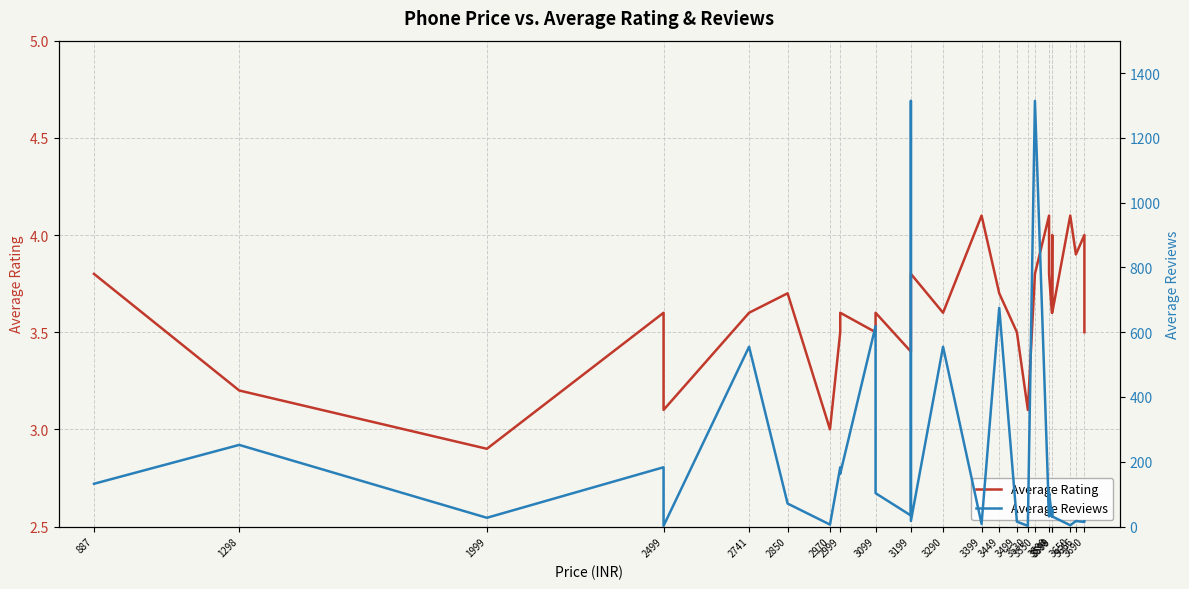

What is the total value across all series at 887?

135.8